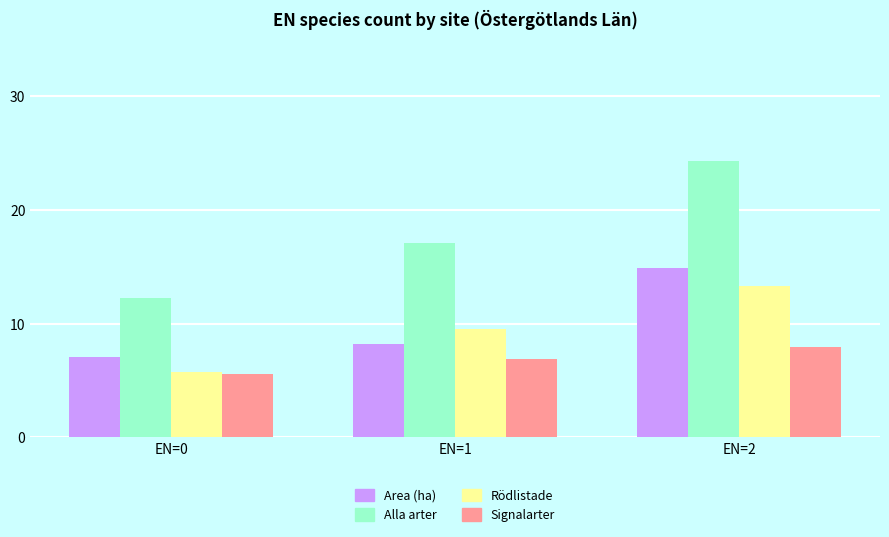

At how many categories does at least one series exceed 23?

1